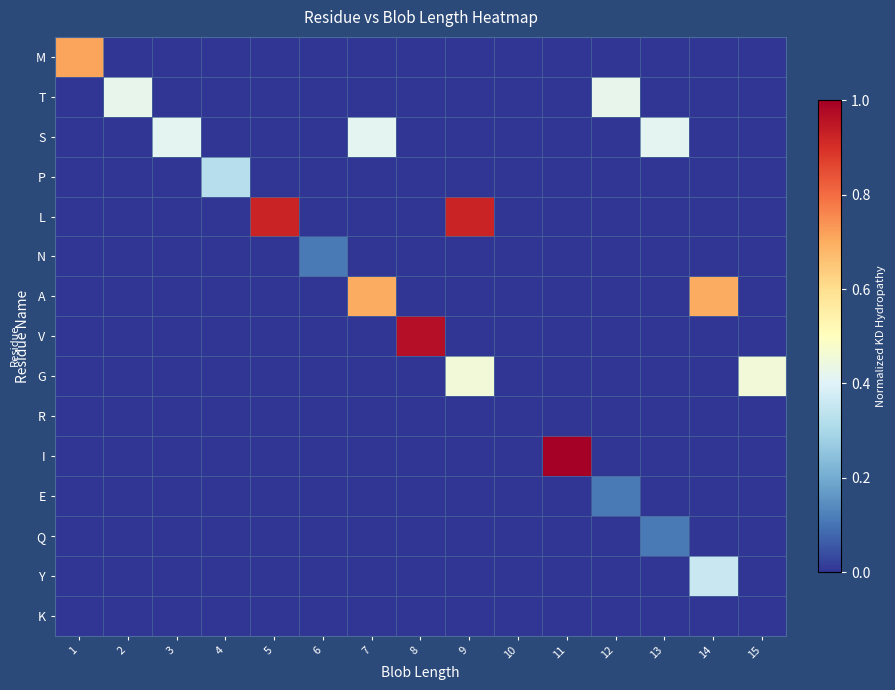

Reading left to right, what are all the values shown in this chart?

M: 1=0.7	2=0.0	3=0.0	4=0.0	5=0.0	6=0.0	7=0.0	8=0.0	9=0.0	10=0.0	11=0.0	12=0.0	13=0.0	14=0.0	15=0.0
T: 1=0.0	2=0.4	3=0.0	4=0.0	5=0.0	6=0.0	7=0.0	8=0.0	9=0.0	10=0.0	11=0.0	12=0.4	13=0.0	14=0.0	15=0.0
S: 1=0.0	2=0.0	3=0.4	4=0.0	5=0.0	6=0.0	7=0.4	8=0.0	9=0.0	10=0.0	11=0.0	12=0.0	13=0.4	14=0.0	15=0.0
P: 1=0.0	2=0.0	3=0.0	4=0.3	5=0.0	6=0.0	7=0.0	8=0.0	9=0.0	10=0.0	11=0.0	12=0.0	13=0.0	14=0.0	15=0.0
L: 1=0.0	2=0.0	3=0.0	4=0.0	5=0.9	6=0.0	7=0.0	8=0.0	9=0.9	10=0.0	11=0.0	12=0.0	13=0.0	14=0.0	15=0.0
N: 1=0.0	2=0.0	3=0.0	4=0.0	5=0.0	6=0.1	7=0.0	8=0.0	9=0.0	10=0.0	11=0.0	12=0.0	13=0.0	14=0.0	15=0.0
A: 1=0.0	2=0.0	3=0.0	4=0.0	5=0.0	6=0.0	7=0.7	8=0.0	9=0.0	10=0.0	11=0.0	12=0.0	13=0.0	14=0.7	15=0.0
V: 1=0.0	2=0.0	3=0.0	4=0.0	5=0.0	6=0.0	7=0.0	8=1.0	9=0.0	10=0.0	11=0.0	12=0.0	13=0.0	14=0.0	15=0.0
G: 1=0.0	2=0.0	3=0.0	4=0.0	5=0.0	6=0.0	7=0.0	8=0.0	9=0.5	10=0.0	11=0.0	12=0.0	13=0.0	14=0.0	15=0.5
R: 1=0.0	2=0.0	3=0.0	4=0.0	5=0.0	6=0.0	7=0.0	8=0.0	9=0.0	10=0.0	11=0.0	12=0.0	13=0.0	14=0.0	15=0.0
I: 1=0.0	2=0.0	3=0.0	4=0.0	5=0.0	6=0.0	7=0.0	8=0.0	9=0.0	10=0.0	11=1.0	12=0.0	13=0.0	14=0.0	15=0.0
E: 1=0.0	2=0.0	3=0.0	4=0.0	5=0.0	6=0.0	7=0.0	8=0.0	9=0.0	10=0.0	11=0.0	12=0.1	13=0.0	14=0.0	15=0.0
Q: 1=0.0	2=0.0	3=0.0	4=0.0	5=0.0	6=0.0	7=0.0	8=0.0	9=0.0	10=0.0	11=0.0	12=0.0	13=0.1	14=0.0	15=0.0
Y: 1=0.0	2=0.0	3=0.0	4=0.0	5=0.0	6=0.0	7=0.0	8=0.0	9=0.0	10=0.0	11=0.0	12=0.0	13=0.0	14=0.4	15=0.0
K: 1=0.0	2=0.0	3=0.0	4=0.0	5=0.0	6=0.0	7=0.0	8=0.0	9=0.0	10=0.0	11=0.0	12=0.0	13=0.0	14=0.0	15=0.0